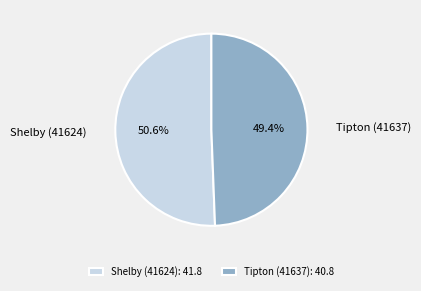

What is the ratio of the value at Shelby (41624) to the value at Tipton (41637)?

1.0